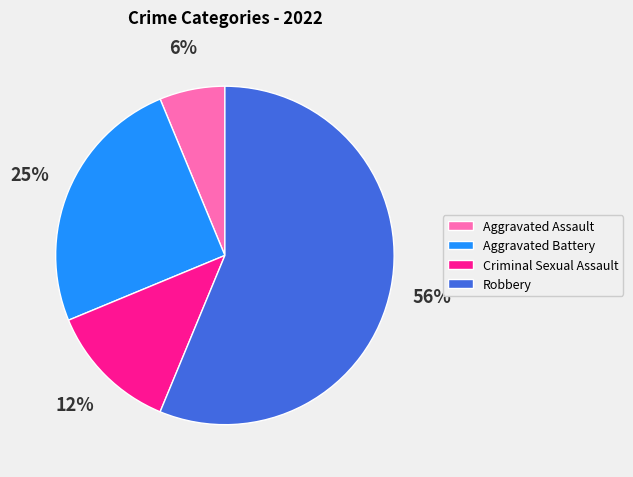

How many segments does this pie chart have?

4